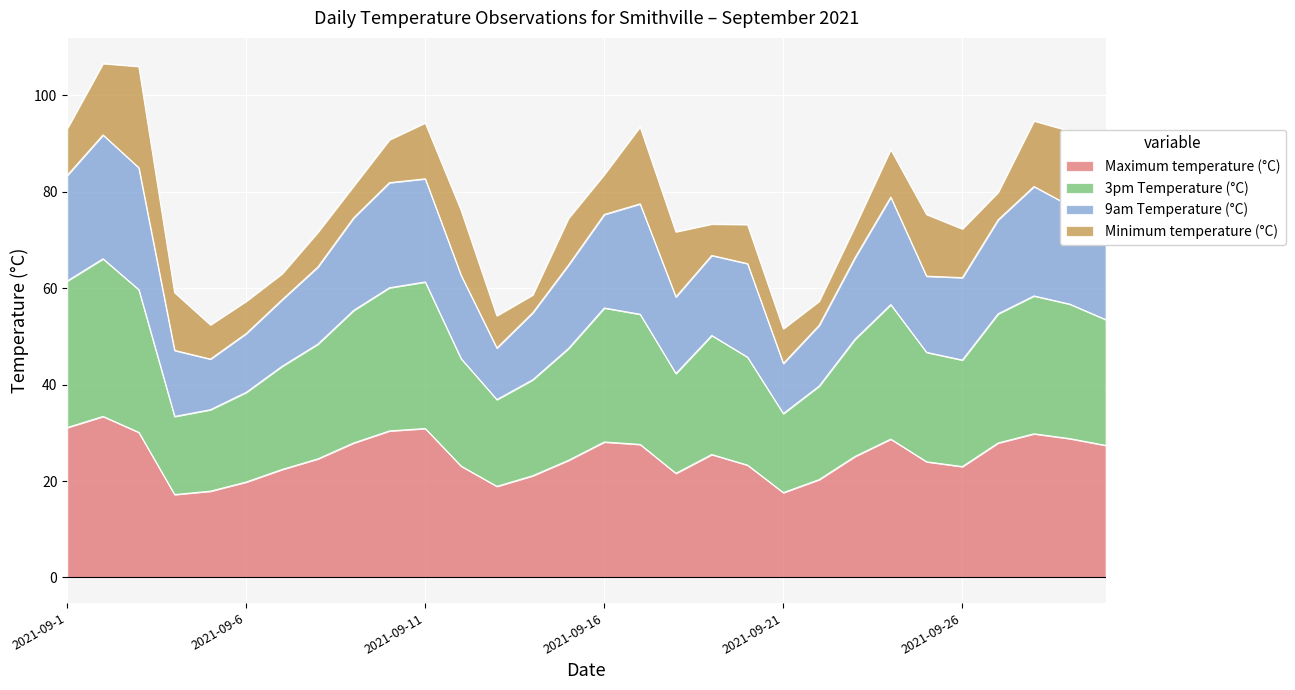

At which category does Maximum temperature (°C) reach its first local valley?

2021-09-4